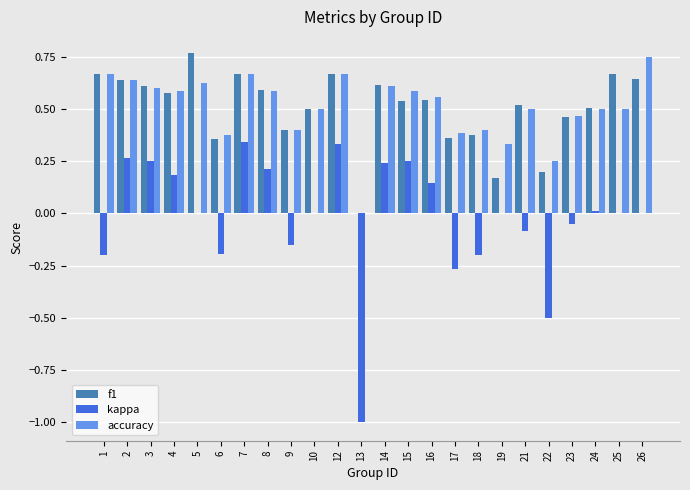

Is the value of accuracy at 16 greater than the value of kappa at 13?

Yes